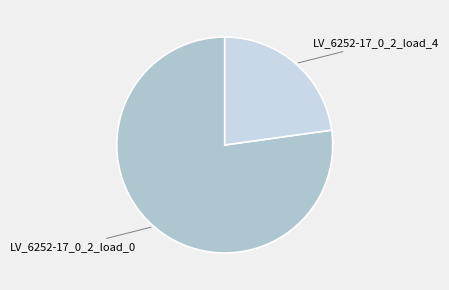

Is there a majority slice in this chart?

Yes